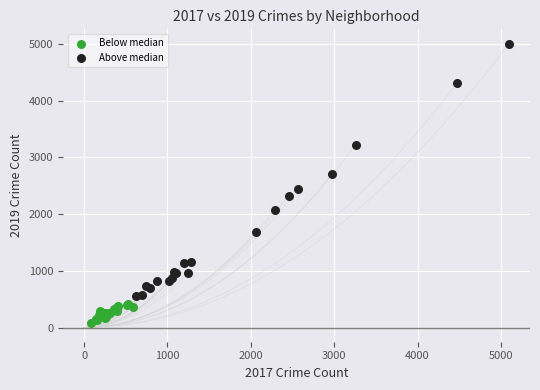

Which series contains the highest Y value?

Above median